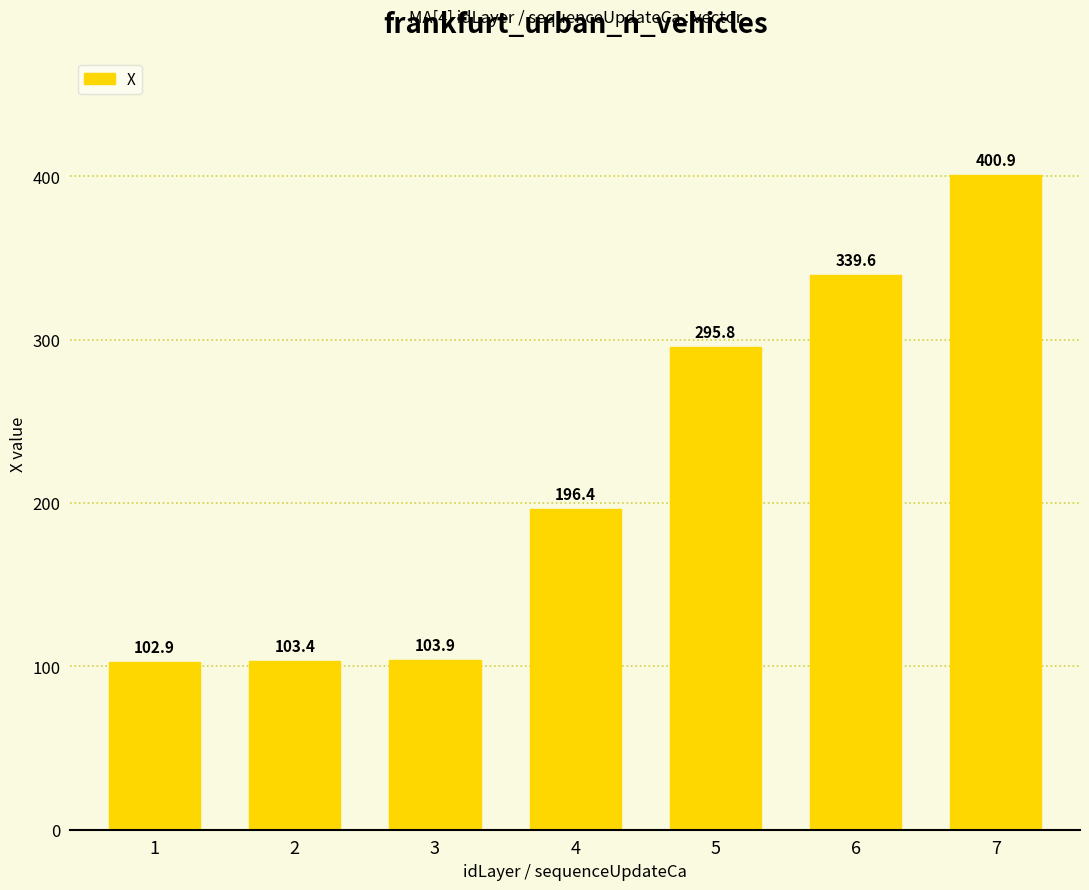

What is the average value?

220.4